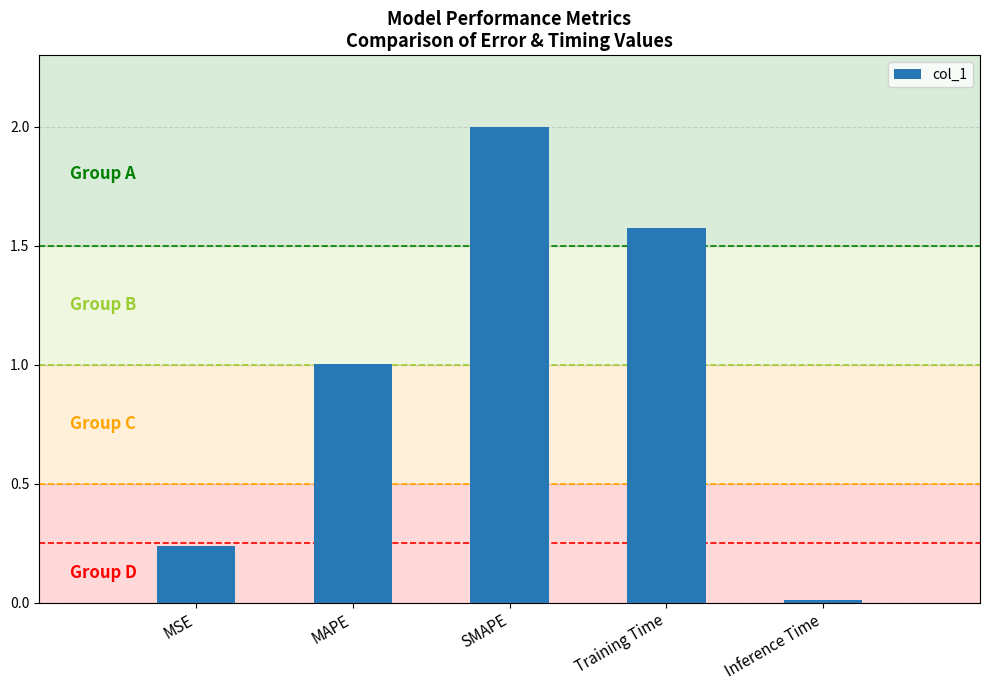

What is the value of the 3rd bar from the left?

2.0